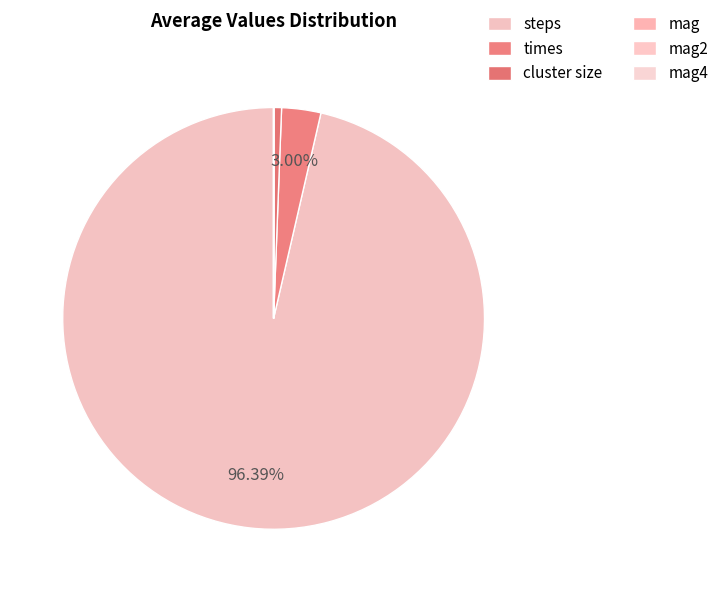

Between cluster size and mag4, which is larger?

cluster size